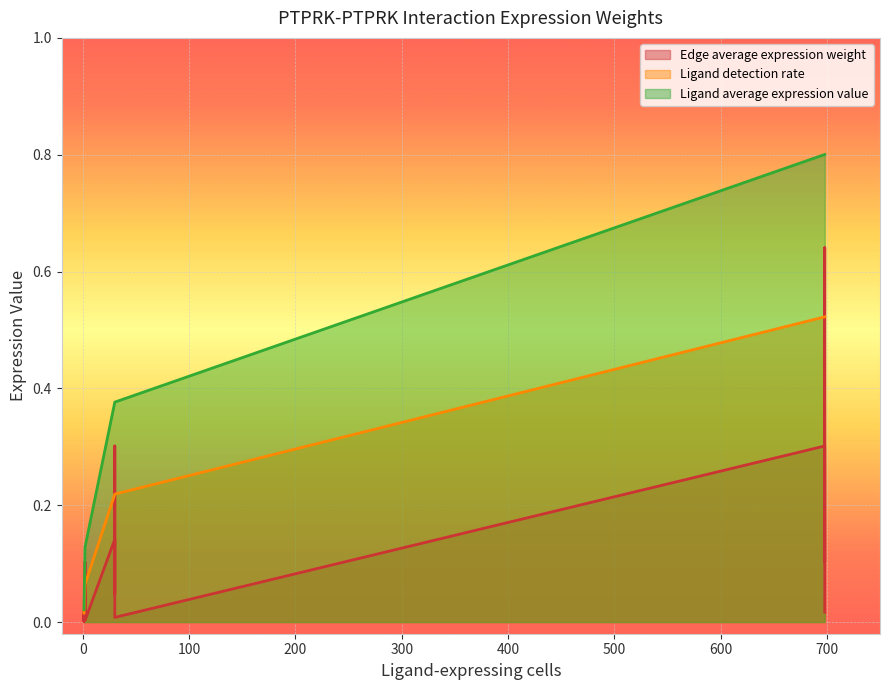

How many intersections are there between Edge average expression weight and Ligand detection rate?

8